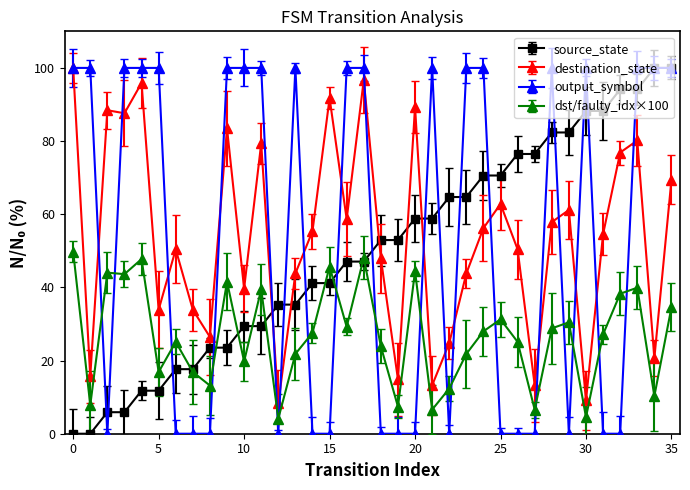

How many categories are shown in the chart?

36